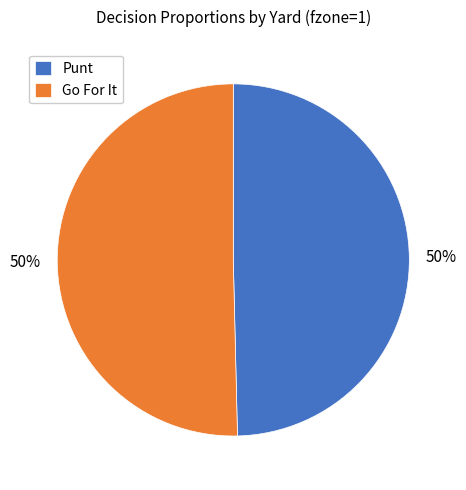

Approximately how many times larger is the value at Go For It compared to Punt?

1.0